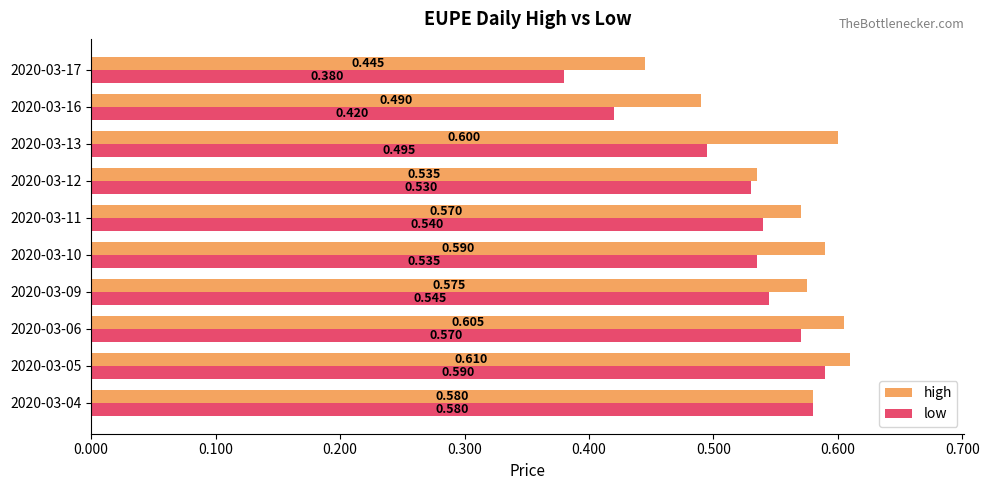

How many series are shown in this chart?

2